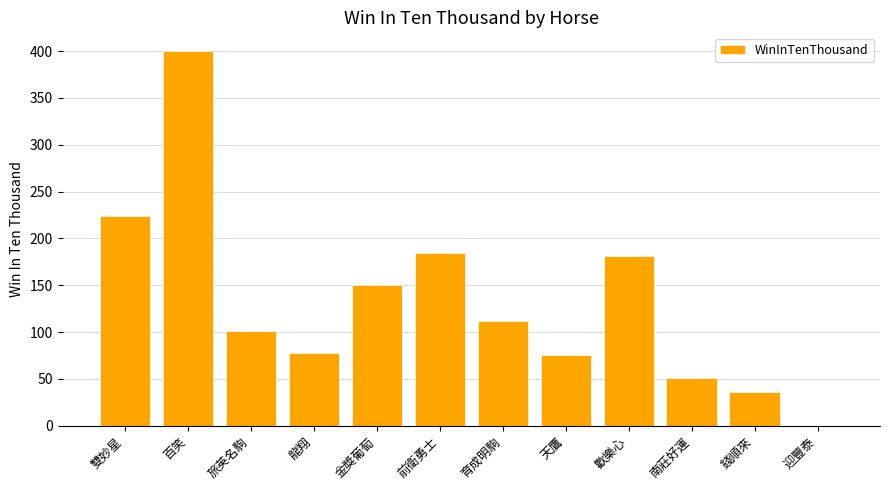

What is the average value?

133